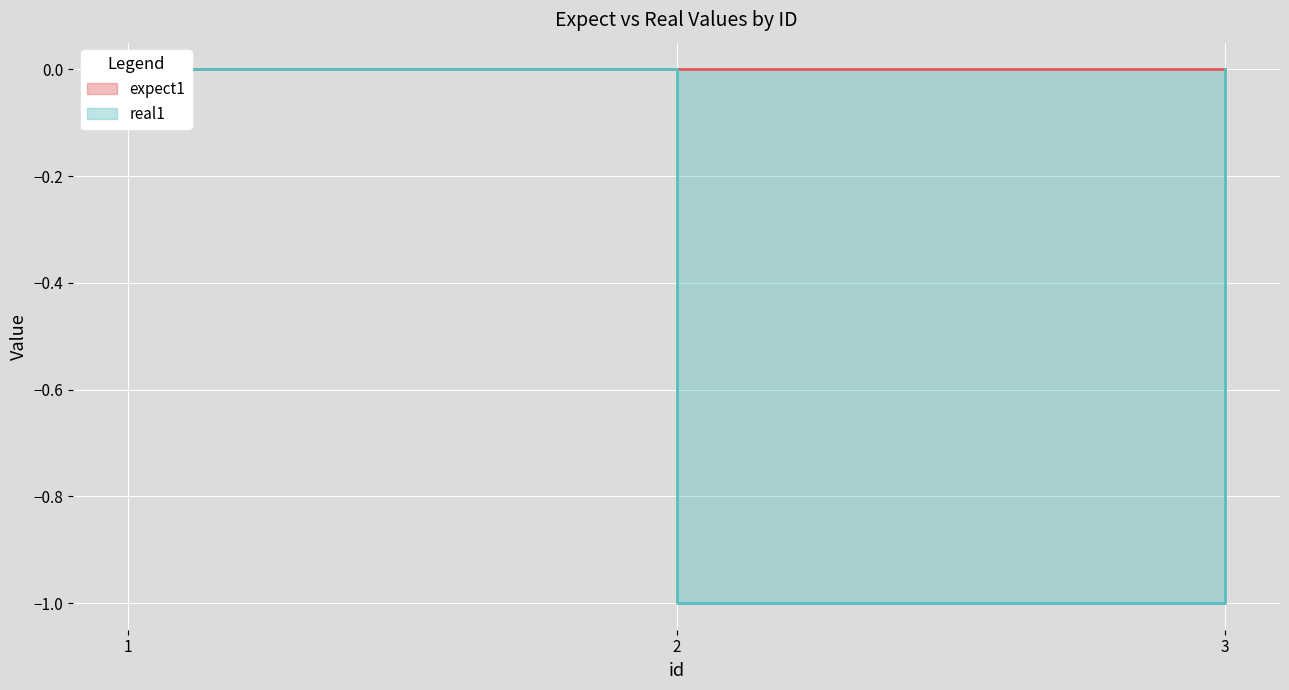

Reading left to right, list all the values displayed in this chart.

1=0	2=-1	3=0